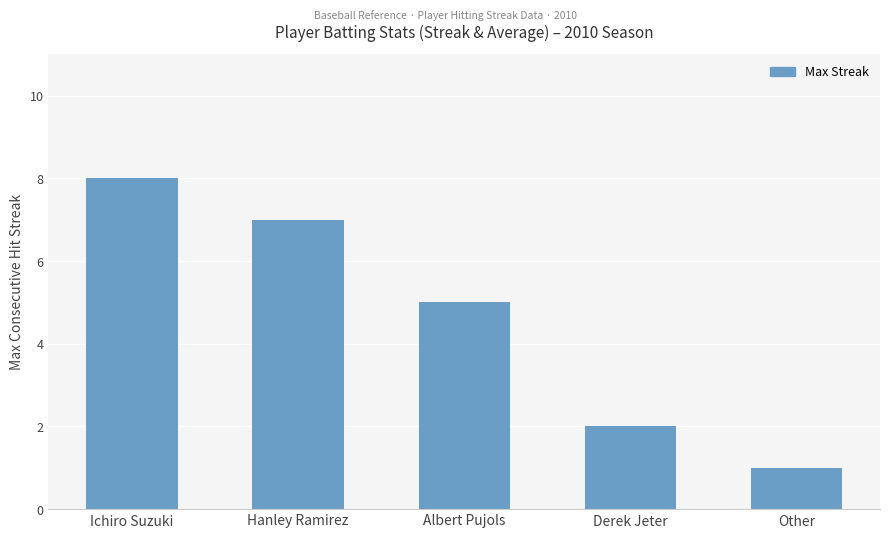

What is the smallest value displayed?

1